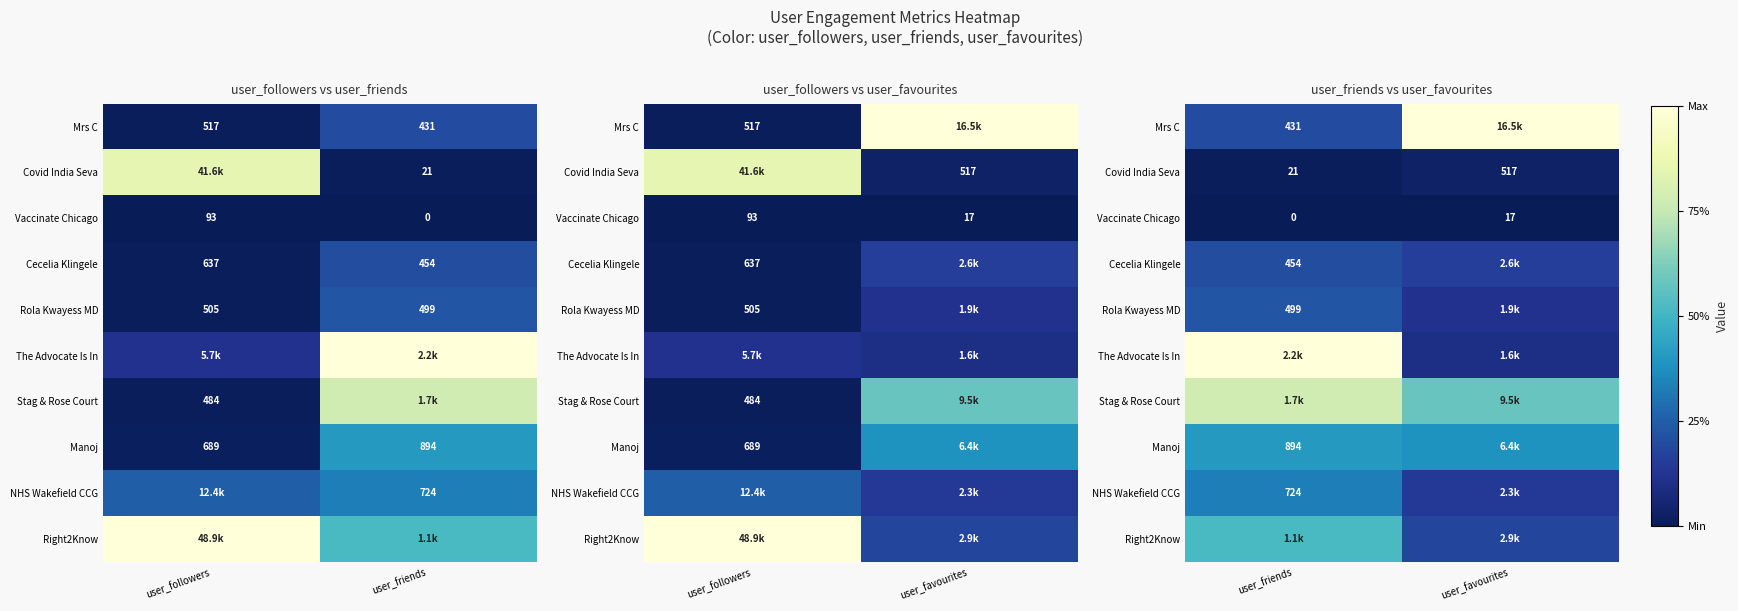

At which category is the sum across all series the highest?

user_friends